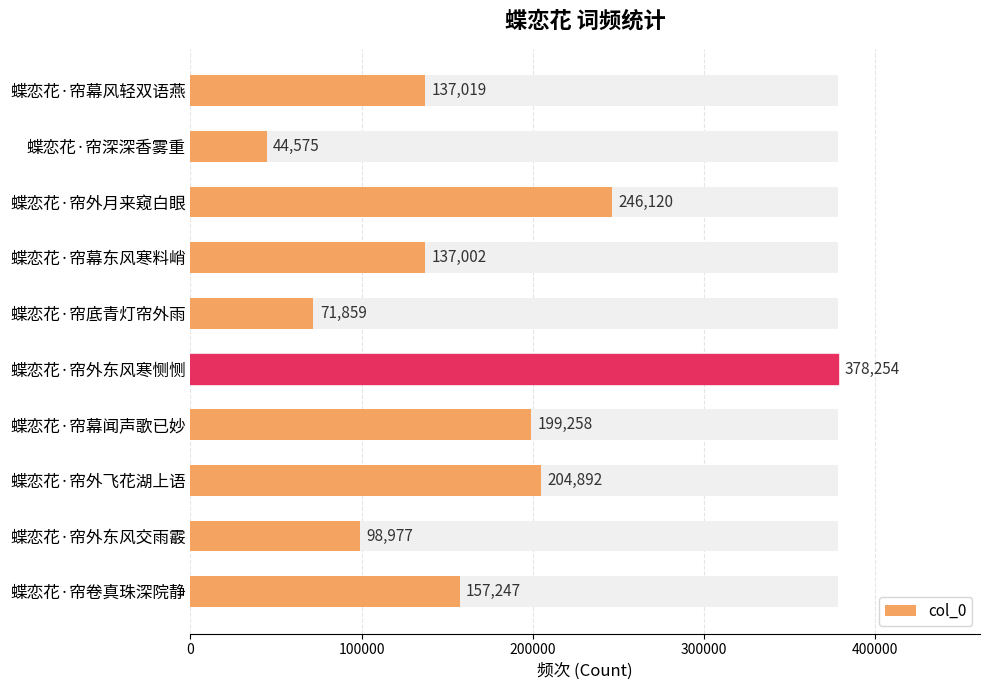

What is the value of the 2nd bar from the left?

44575